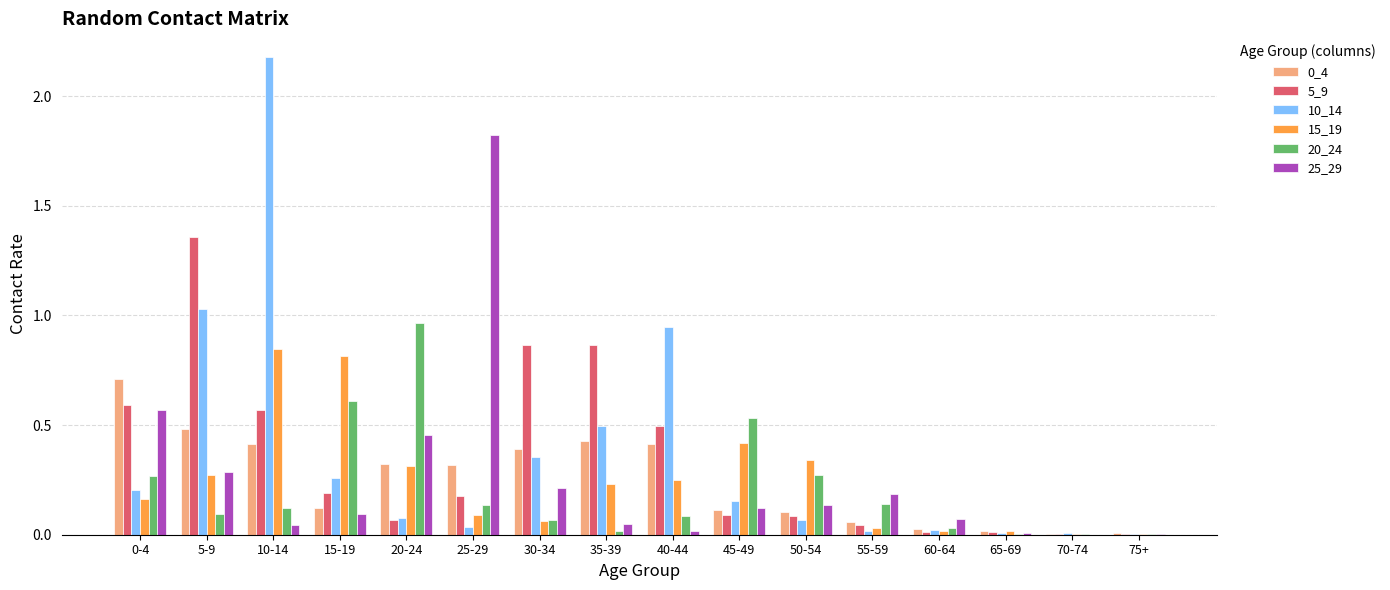

At which category is the sum across all series the highest?

10-14